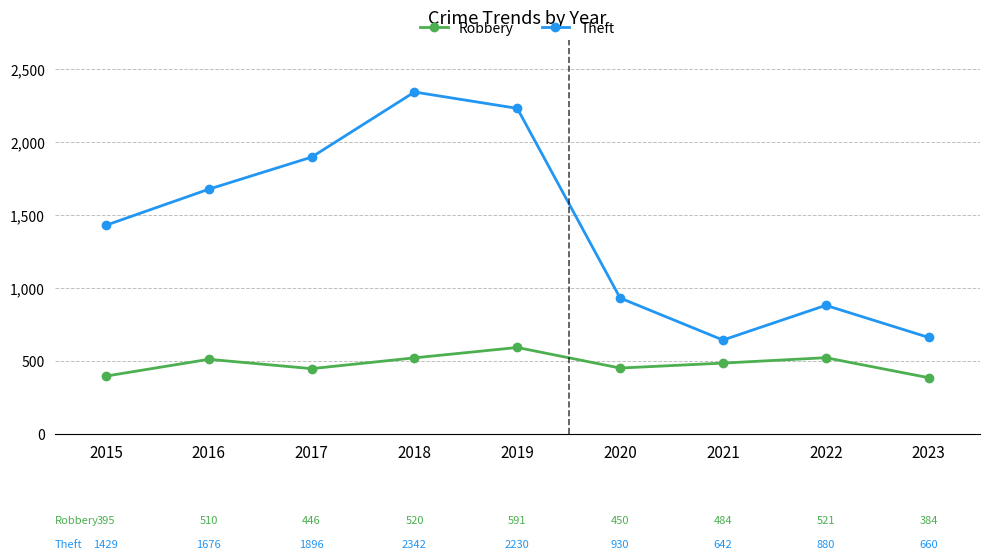

What is the spread (max minus min) of values at 2018?

1822